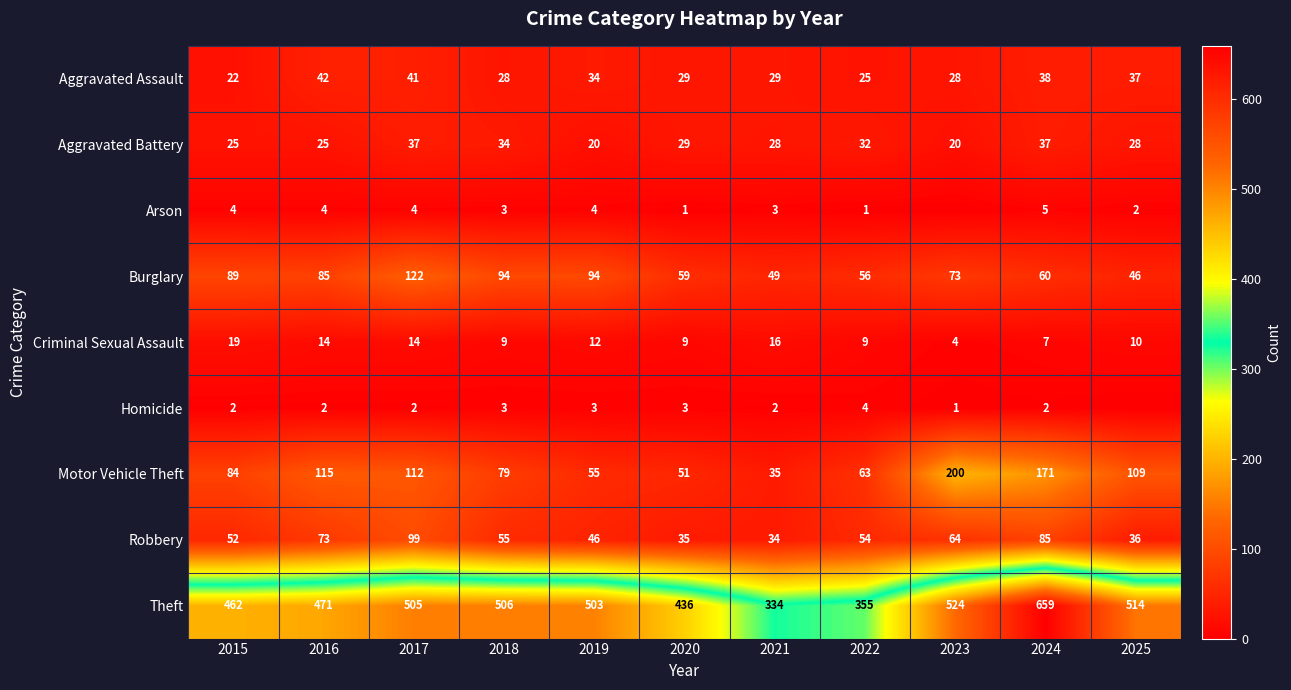

What is the maximum value for Criminal Sexual Assault?

19